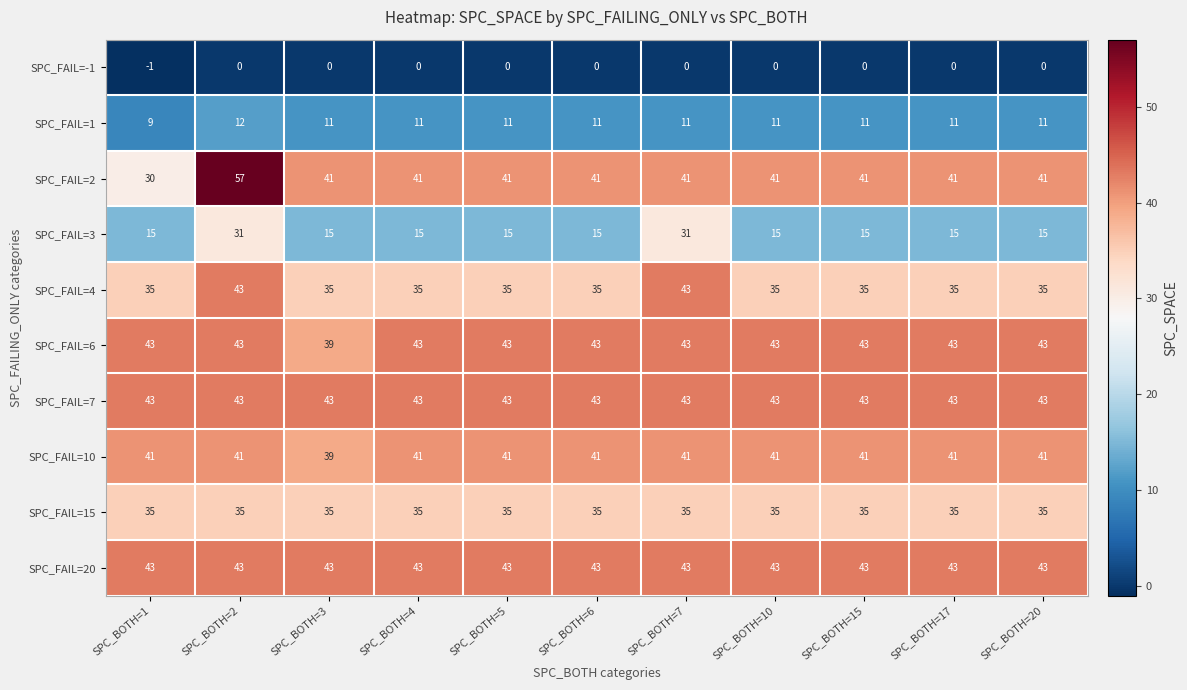

How many SPC_FAIL=6 values are between 43 and 44?

10